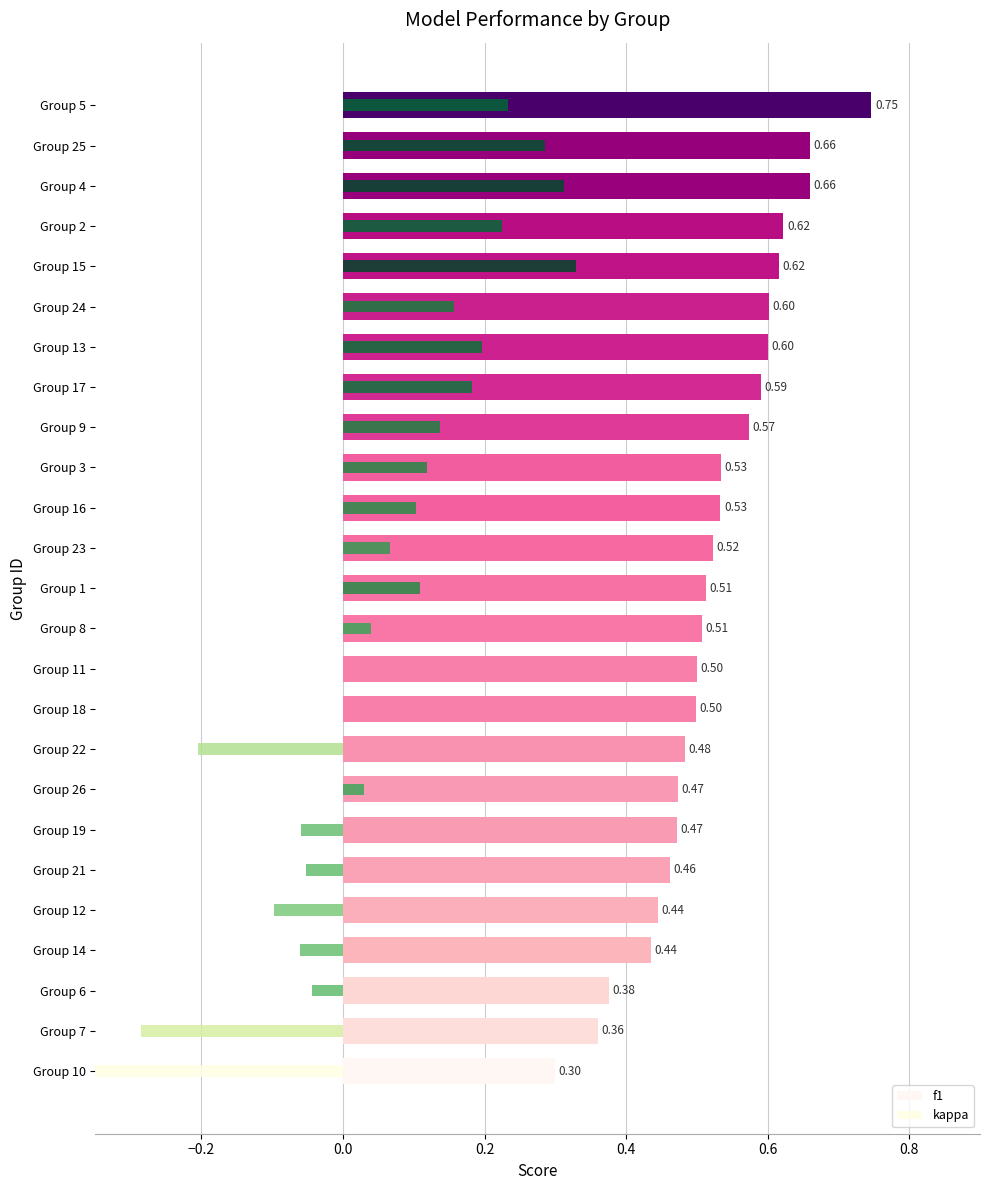

Is it true that kappa equals -0.3 at Group 7?

True